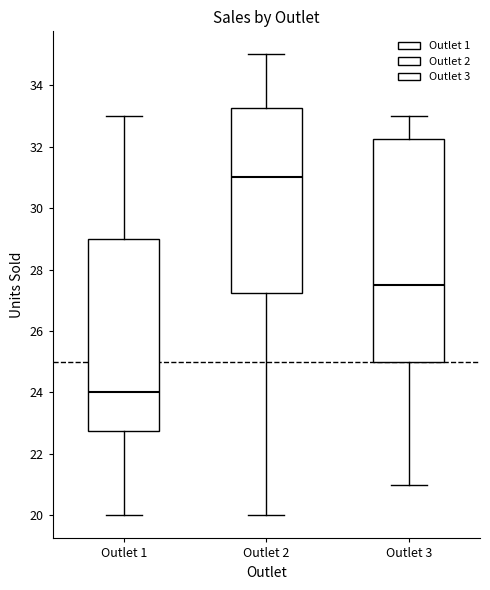

Which box is the tallest, from its lower edge to its upper edge?

Outlet 3